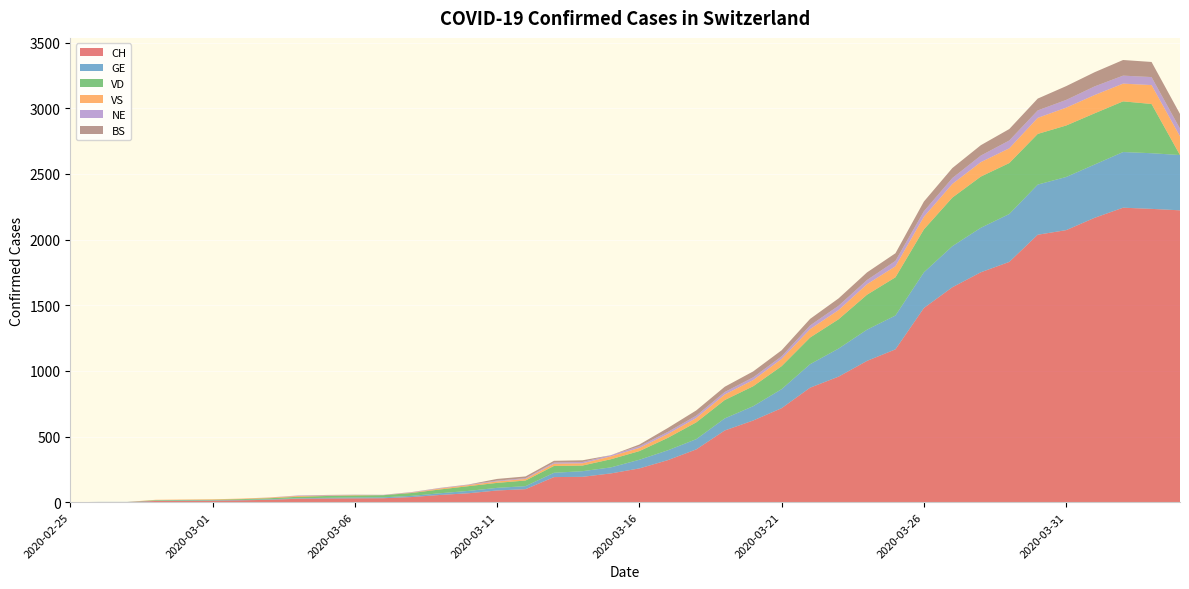

Reading right to left, list all the values displayed in this chart.

CH: 2223	2234	2243	2166	2072	2037	1830	1751	1637	1479	1164	1076	956	872	716	622	546	402	320	257	219	193	191	99	89	68	55	39	30	29	28	26	18	14	11	10	9	1	1	0
GE: 421	424	424	406	405	382	365	339	313	272	258	238	214	179	145	109	92	78	75	66	46	43	33	23	20	18	13	9	7	7	5	4	4	3	3	3	2	1	1	0
VD: 0	375	386	390	392	386	388	390	370	327	291	266	223	203	175	152	140	128	95	66	62	43	52	43	38	36	29	22	16	15	14	11	8	6	4	4	4	0	0	0
VS: 142	144	135	139	136	122	112	110	104	96	84	80	70	64	55	47	42	33	29	24	22	17	17	12	11	8	7	3	0	3	3	6	5	4	4	3	3	0	0	0
NE: 59	61	61	66	59	57	60	50	45	42	41	32	33	28	20	21	19	18	16	13	9	10	9	6	6	4	4	3	2	2	4	4	1	0	0	0	0	0	0	0
BS: 112	115	119	108	105	90	87	79	76	74	58	58	56	50	46	45	40	40	30	13	0	13	13	13	13	1	1	1	1	1	1	0	0	0	0	0	0	0	0	0